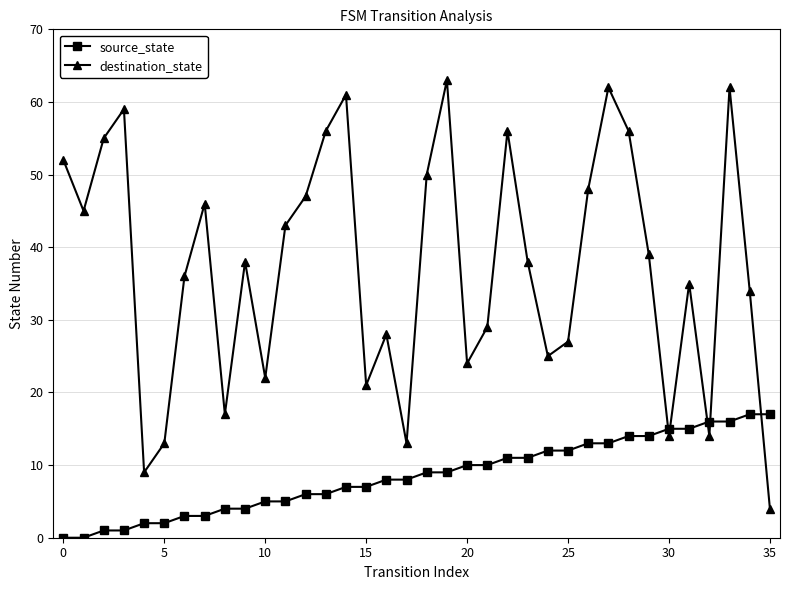

Rank the series by their maximum value, from highest to lowest.

destination_state, source_state